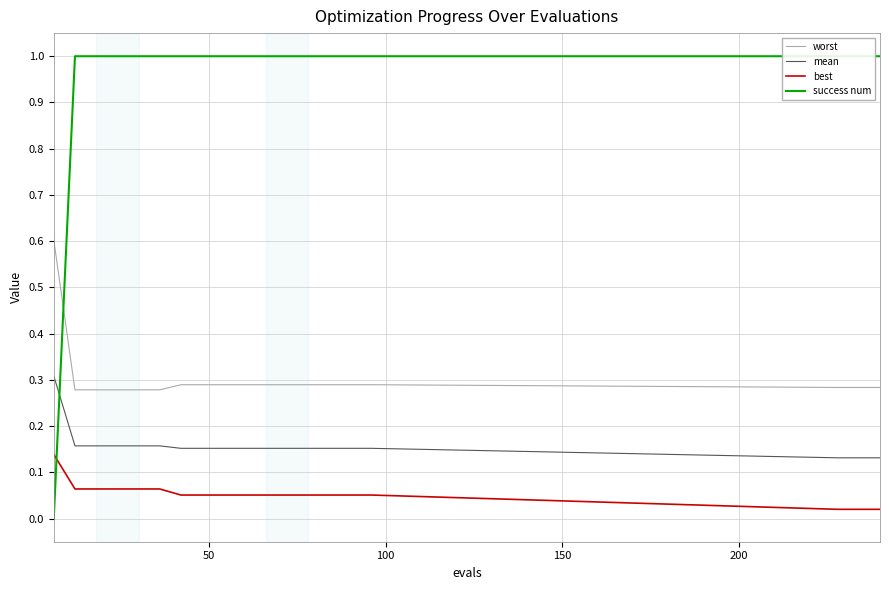

Which series has the widest spread of values?

success num